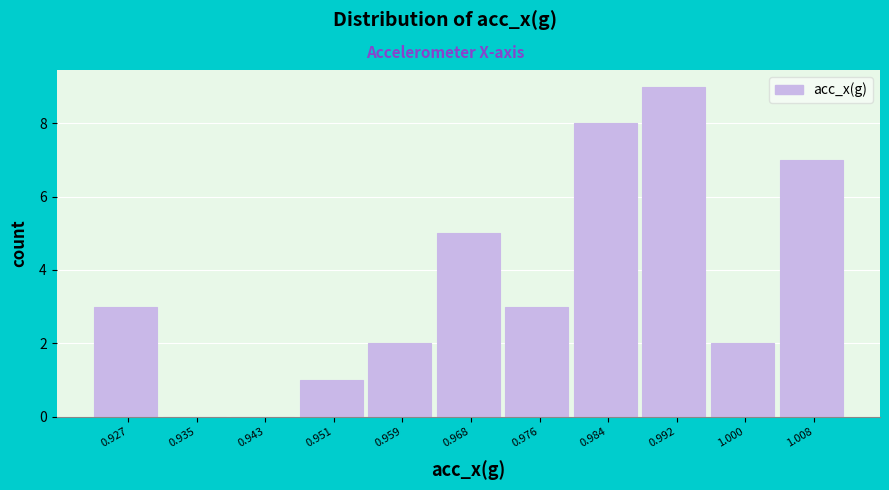

Reading right to left, list all the values displayed in this chart.

1.008=7	1.000=2	0.992=9	0.984=8	0.976=3	0.968=5	0.959=2	0.951=1	0.943=0	0.935=0	0.927=3